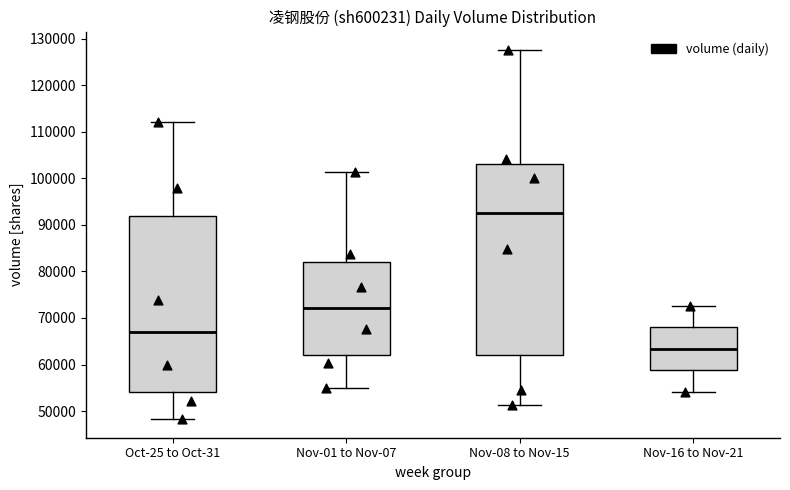

Which box's median line is the lowest?

Nov-16 to Nov-21